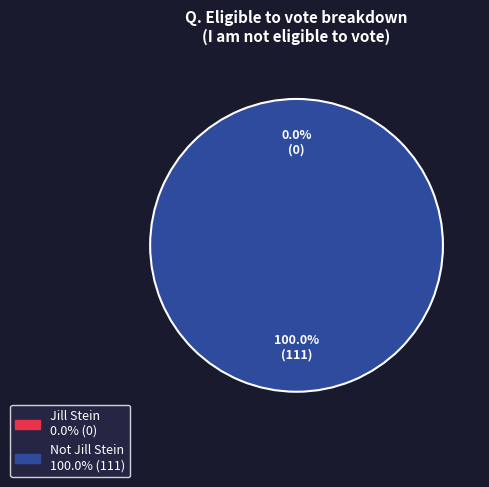

True or false: Jill Stein accounts for 0% of the total.

True